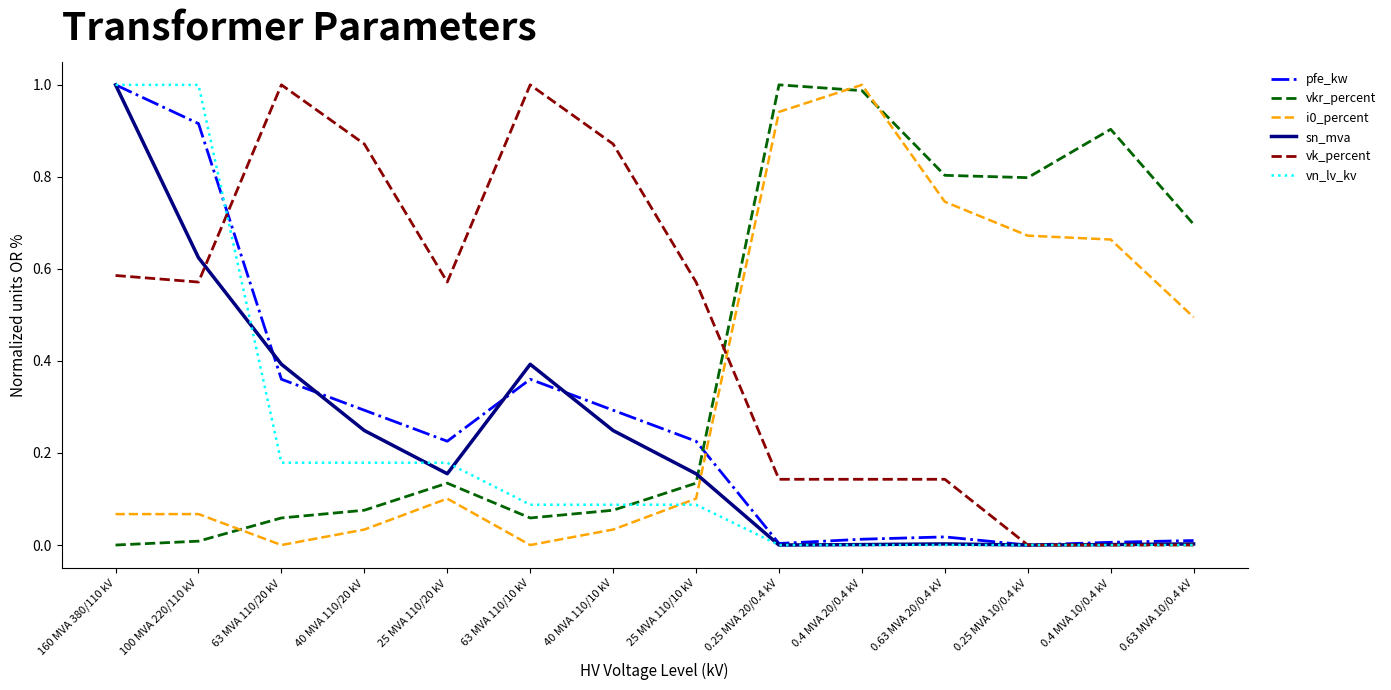

True or false: vk_percent and i0_percent cross at least once.

True